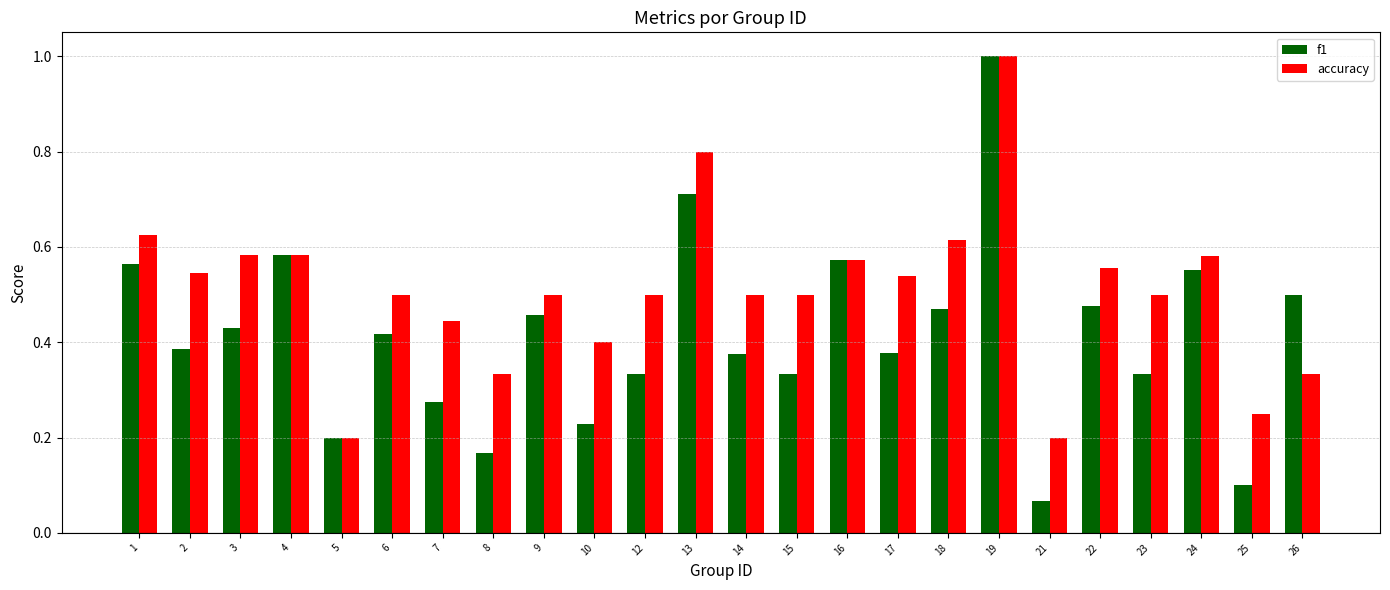

True or false: accuracy has a value of 0.1 at 5.

False